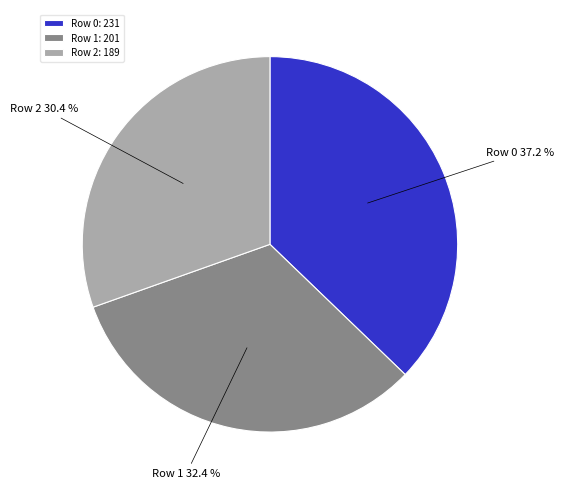

Combined, do Row 2 and Row 0 account for over 50%?

Yes